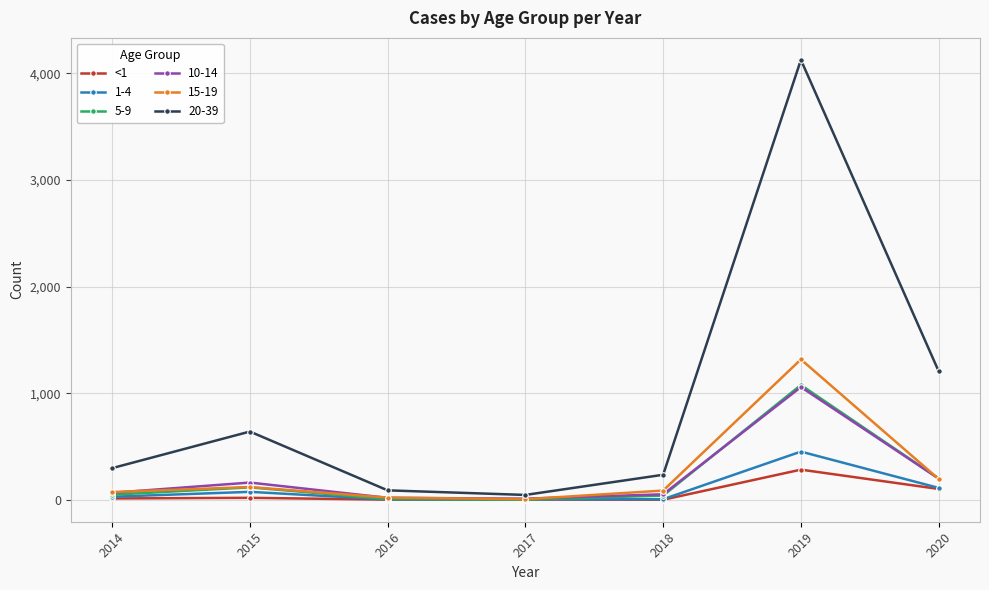

Which series has the widest spread of values?

20-39